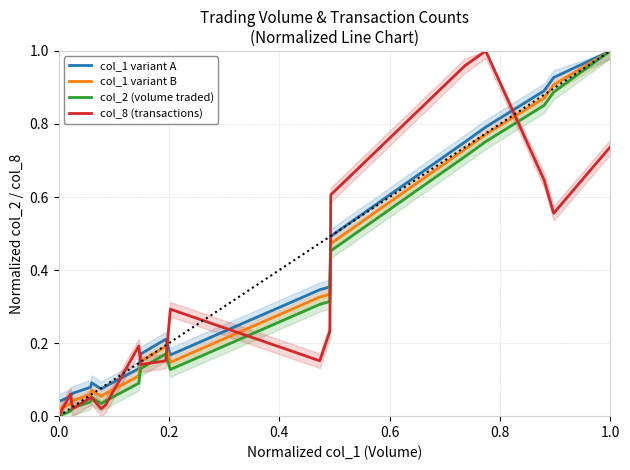

The value of col_8 (transactions) at 12 is 0.4. True or false?

False